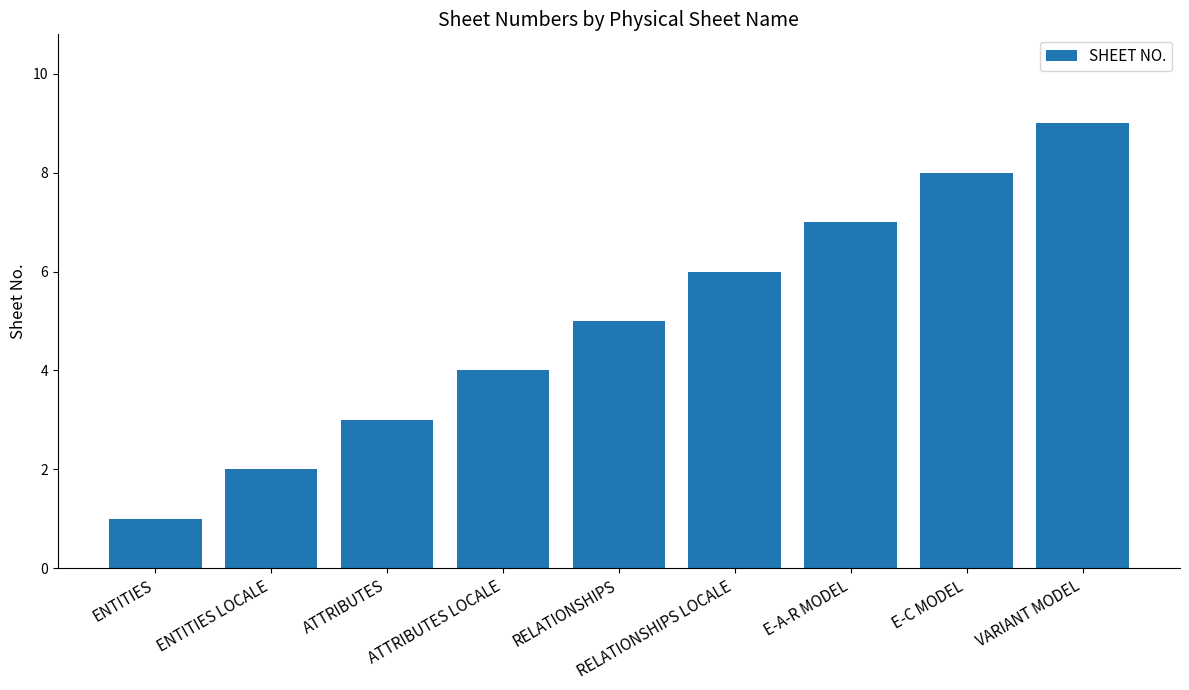

What is the label of the 5th bar from the left?

RELATIONSHIPS